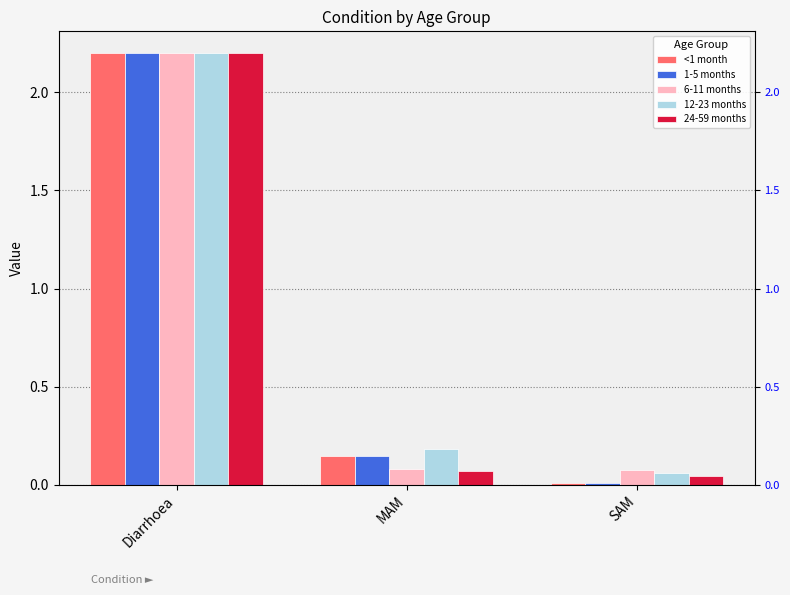

Rank the series by their maximum value, from highest to lowest.

<1 month, 1-5 months, 6-11 months, 12-23 months, 24-59 months